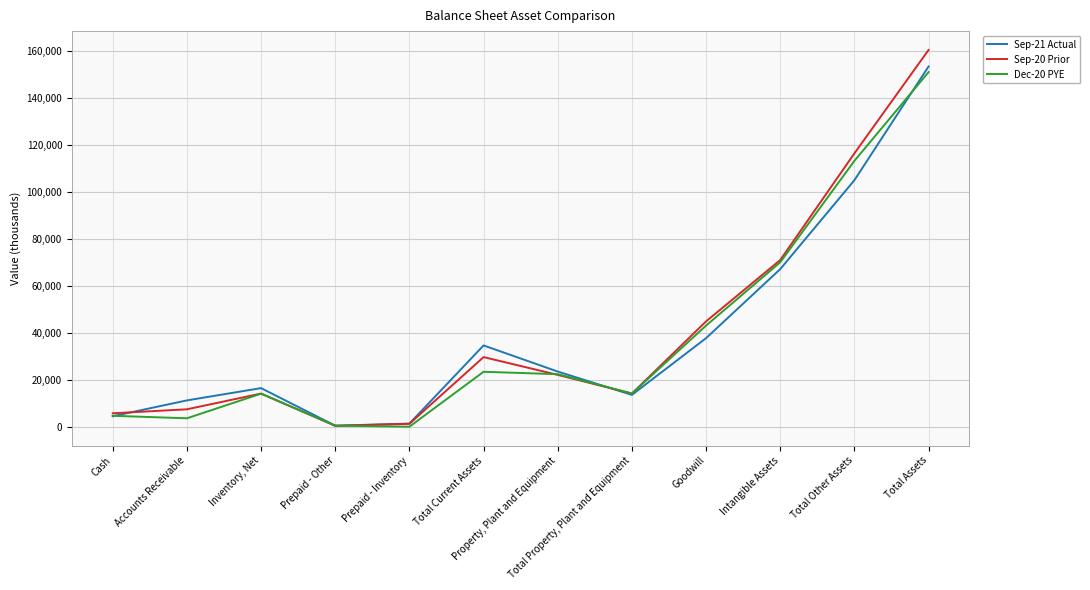

At which category is the sum across all series the highest?

Total Assets